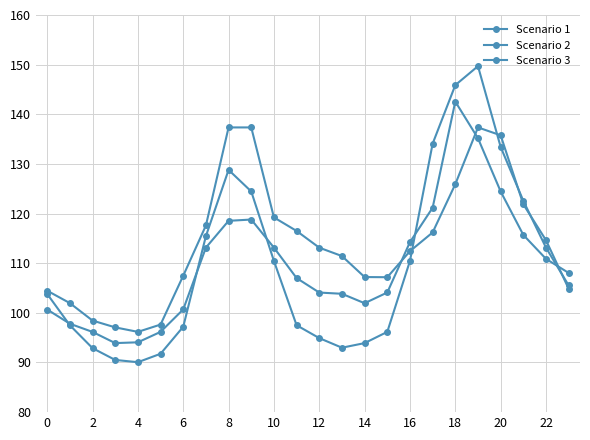

Which series has the largest total across all categories?

Scenario 3